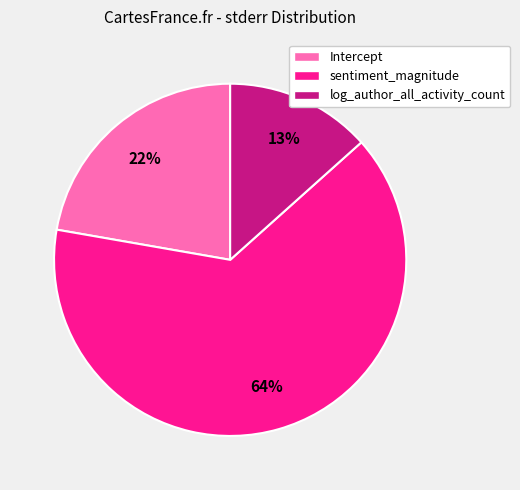

Rank the categories by value from lowest to highest.

log_author_all_activity_count, Intercept, sentiment_magnitude